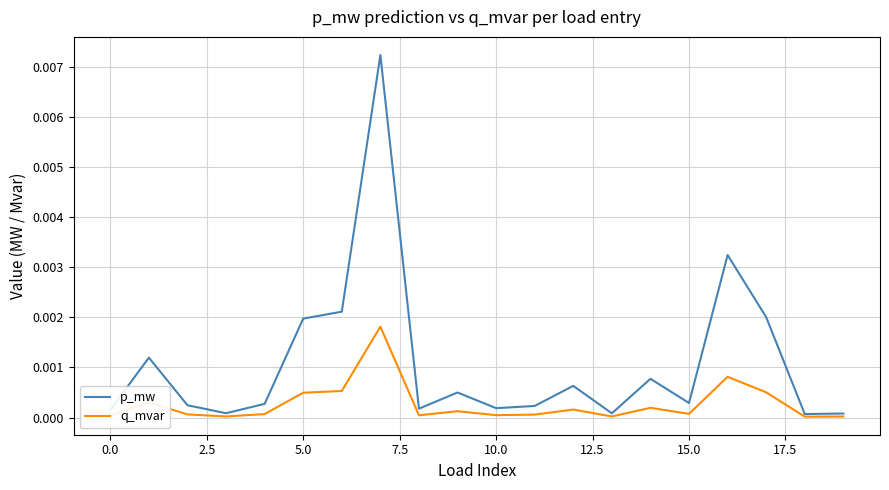

Which series has the largest range (max minus min)?

p_mw